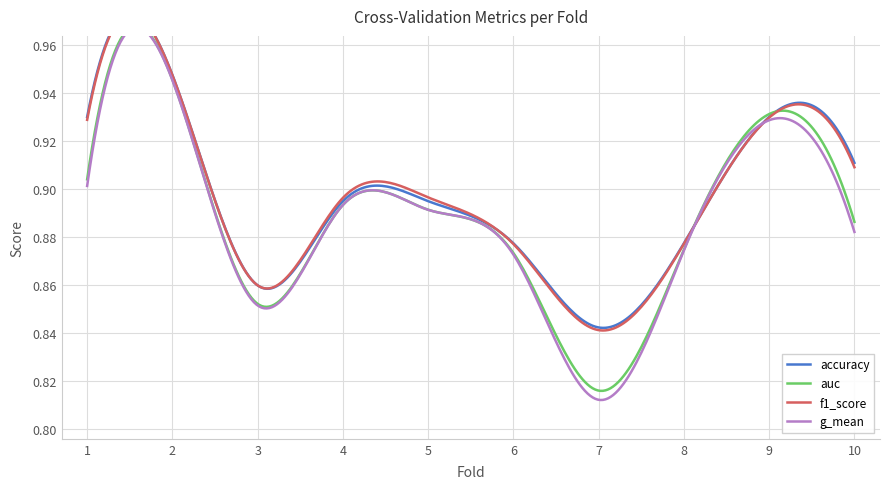

True or false: accuracy and g_mean intersect in this chart.

False